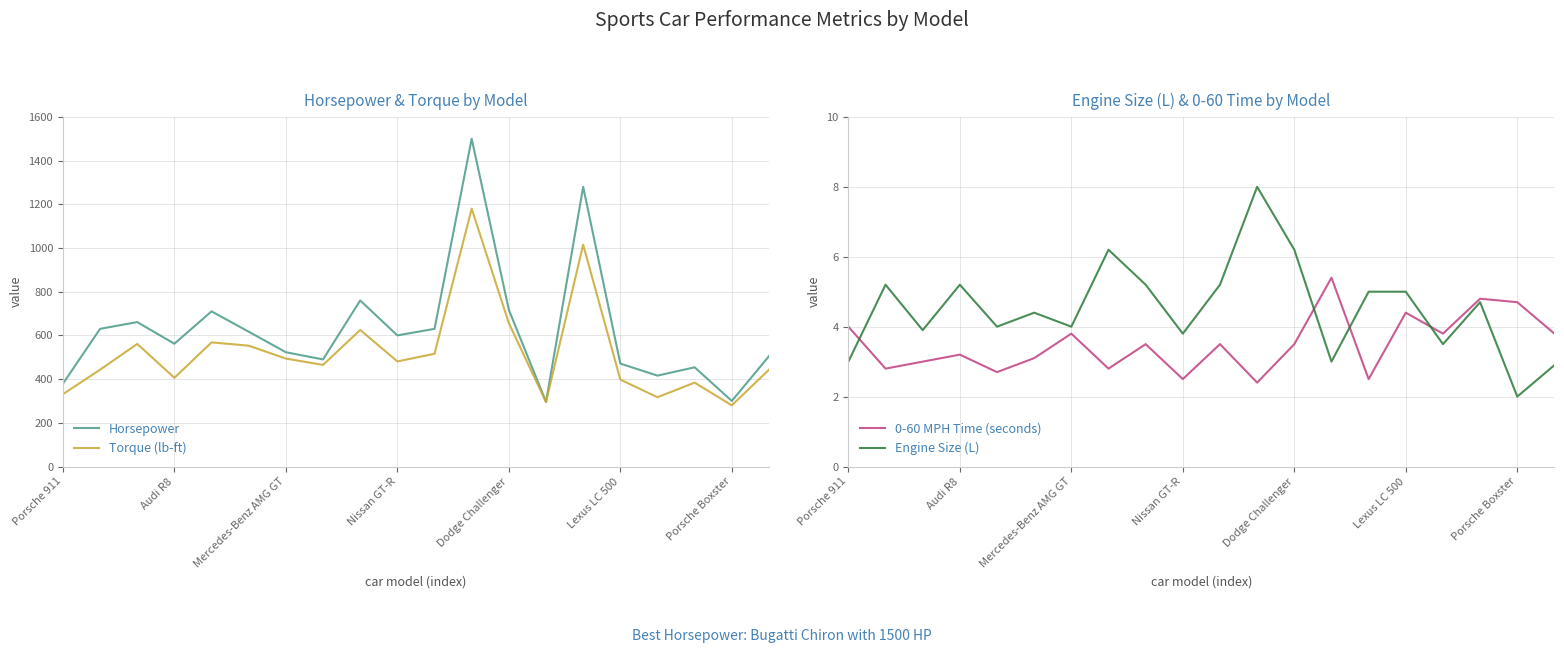

What position from the right is 7?

13